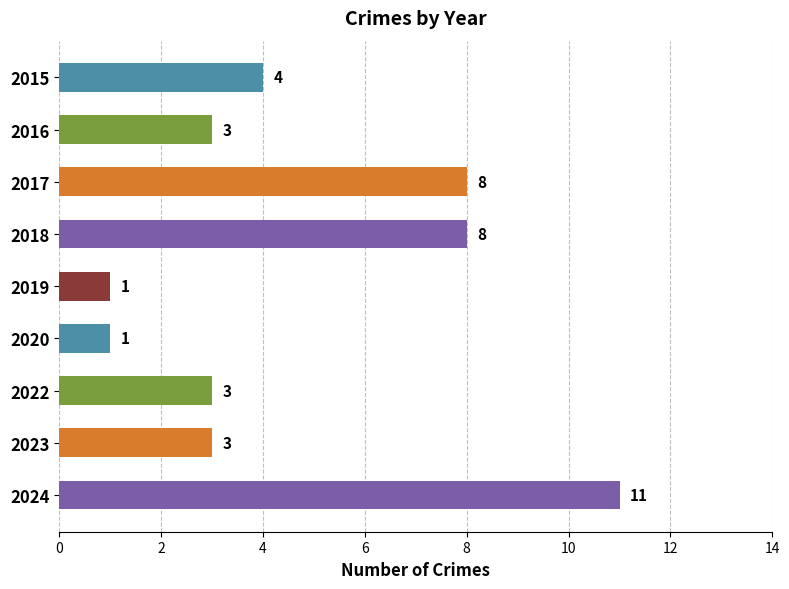

True or false: the data shows 8 at 2018.

True